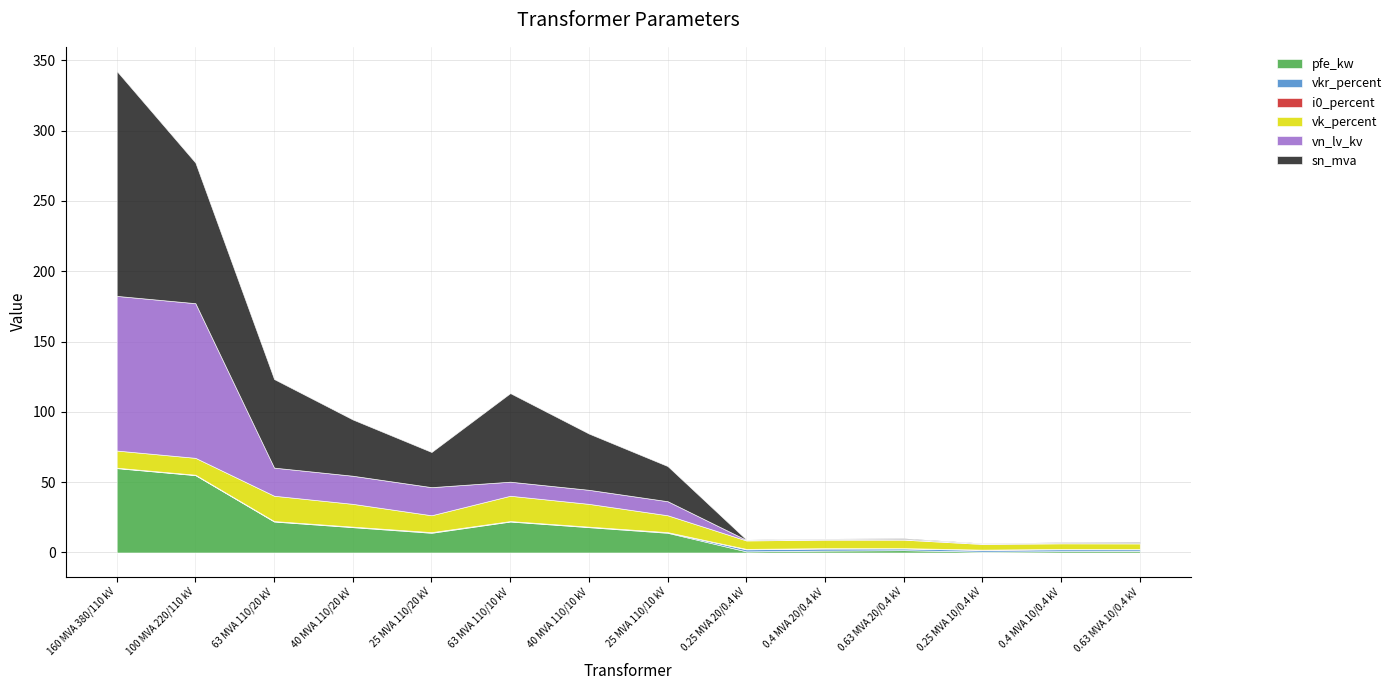

How many interior local valleys does the sn_mva series have?

3